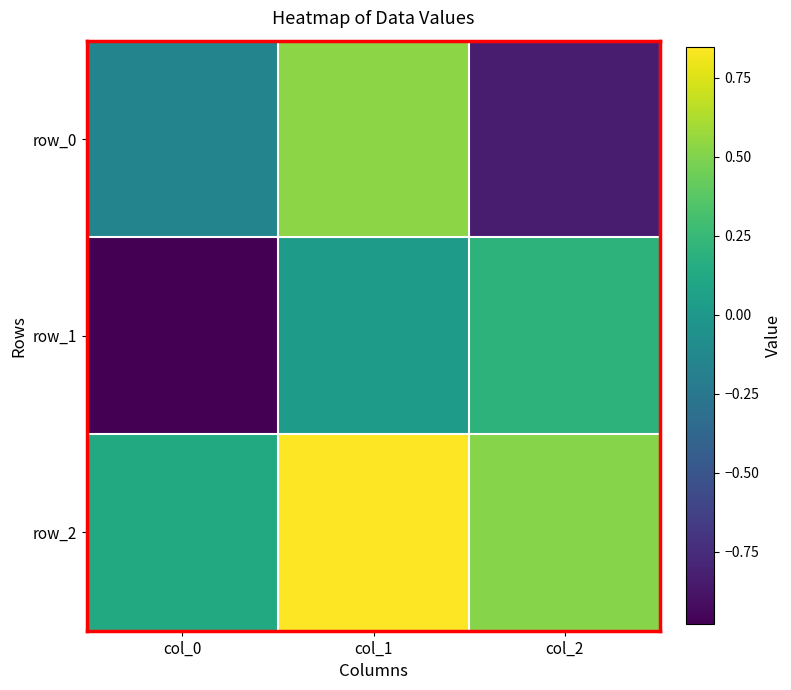

Between col_1 and col_2, which series saw the biggest shift?

row_0